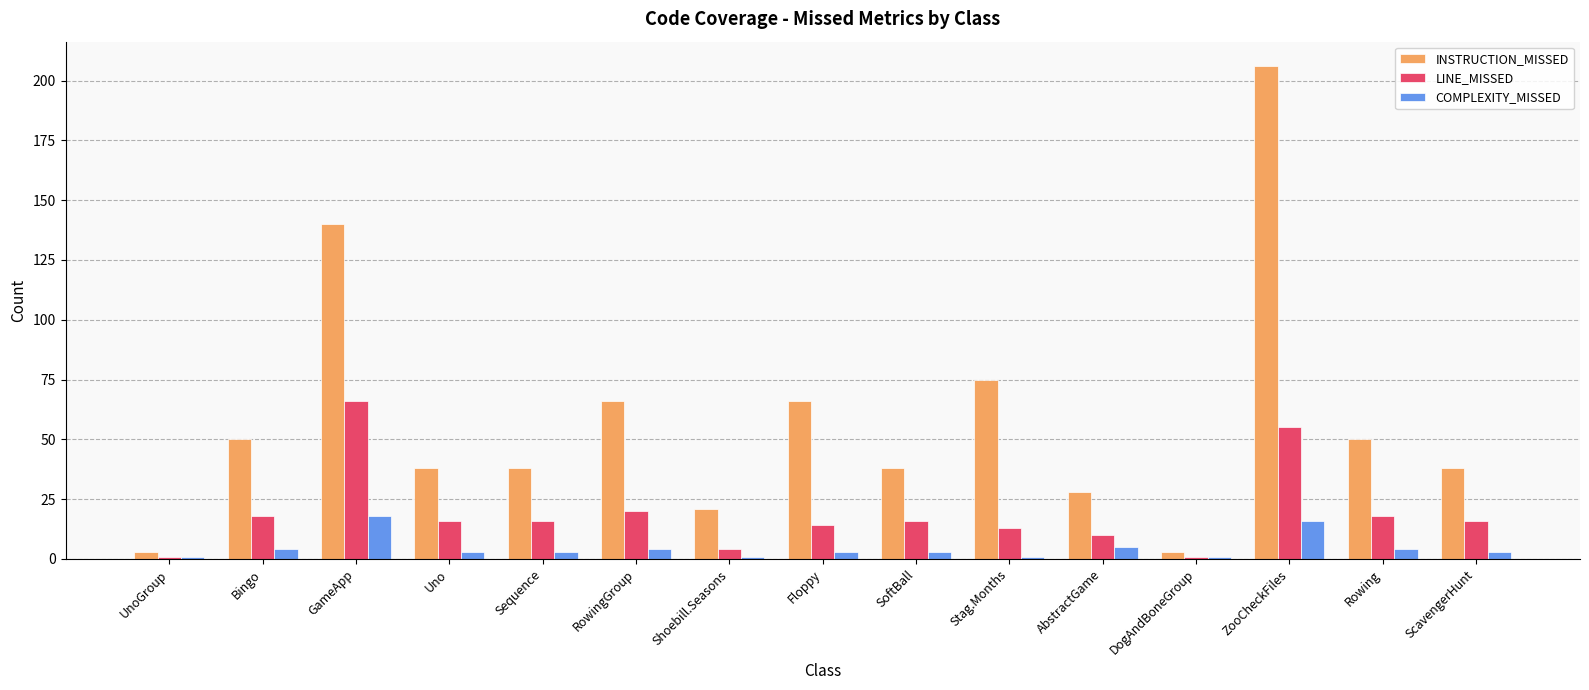

How many bars are there in total?

45